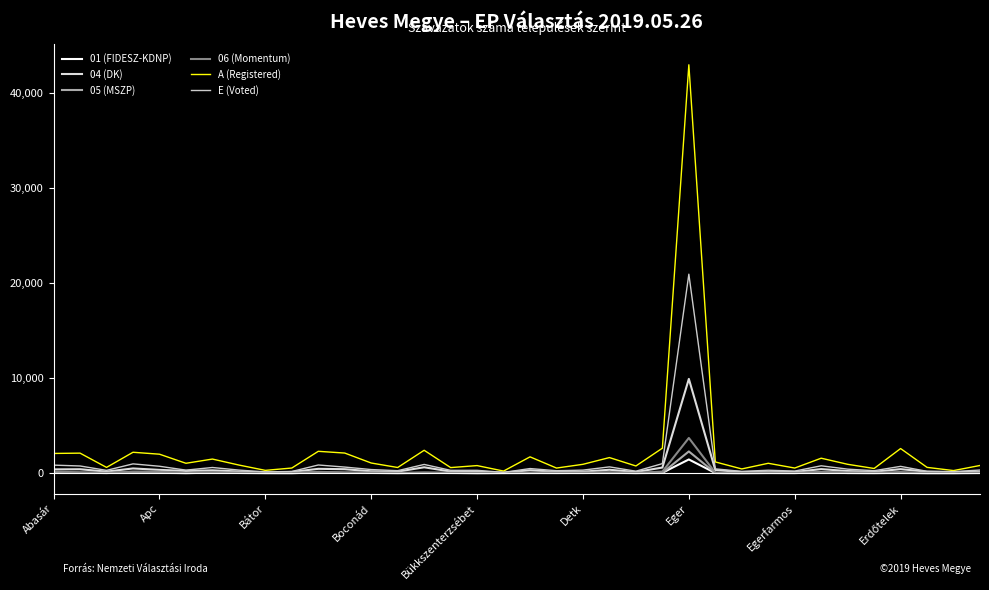

What is the greatest value displayed?

42968